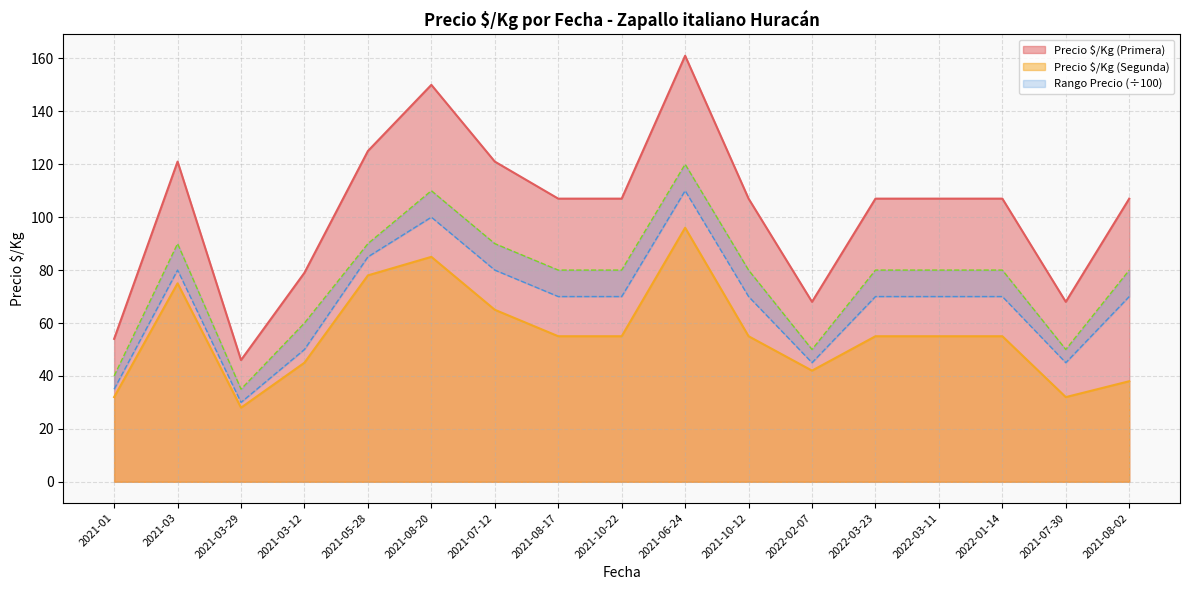

At which category does Precio máximo reach its first local peak?

2021-03